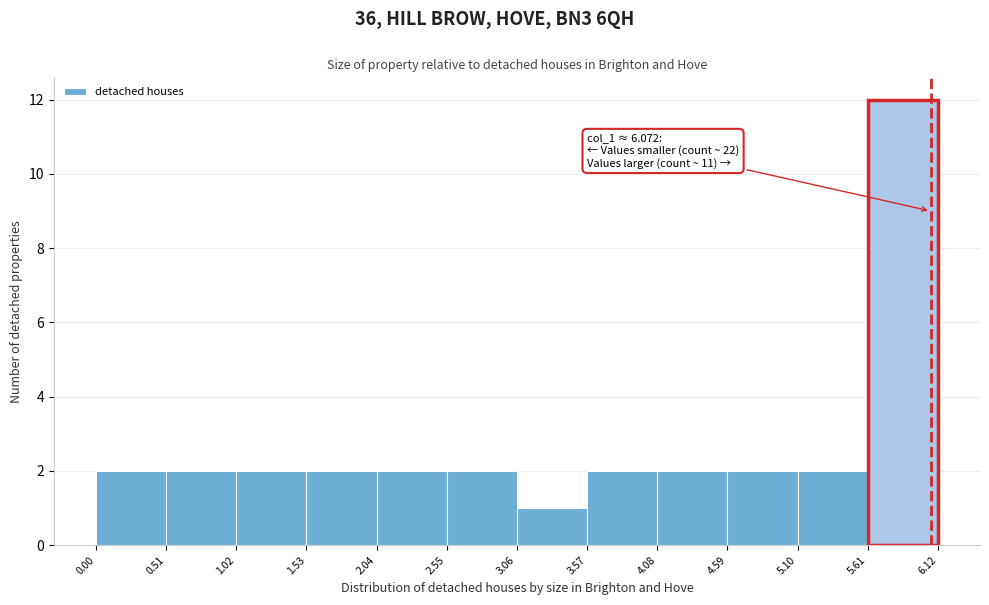

Over which range of the x-axis is the bar tallest?

5.61 to 6.12